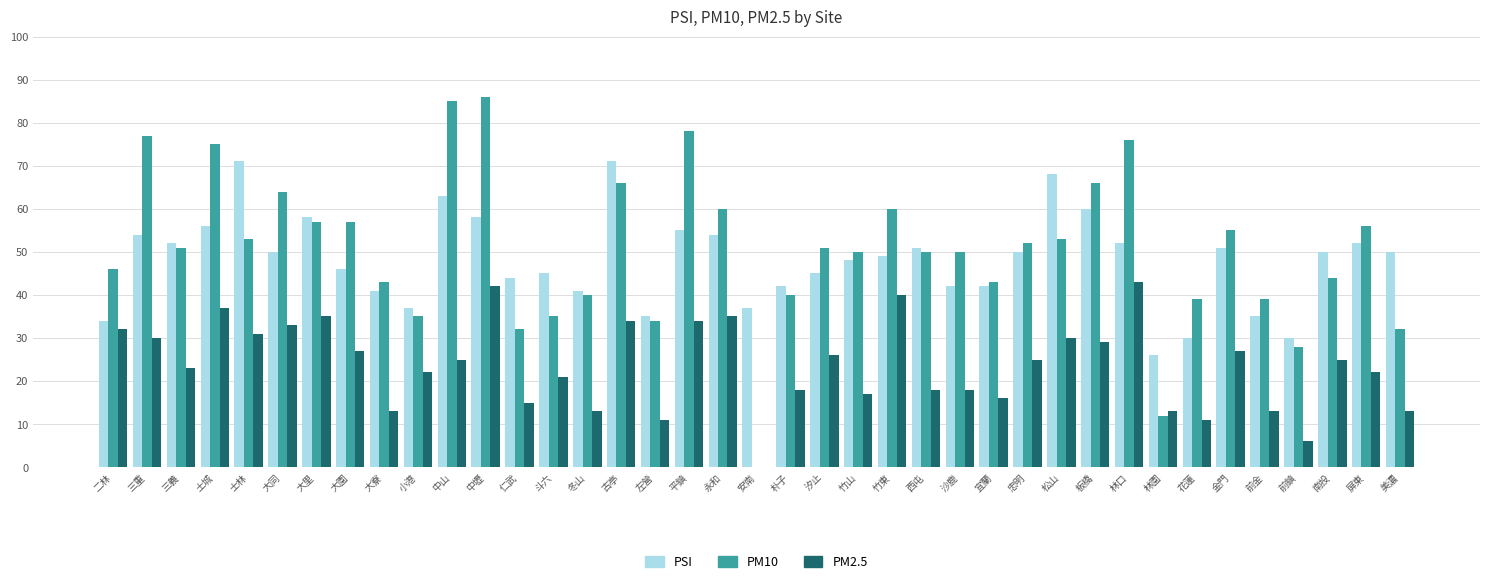

At which label is PM2.5 closest to 21?

斗六